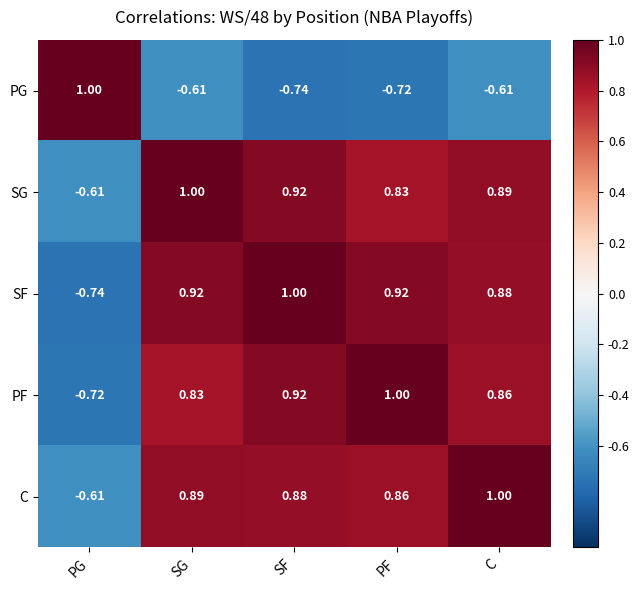

Count the number of data series in this chart.

5